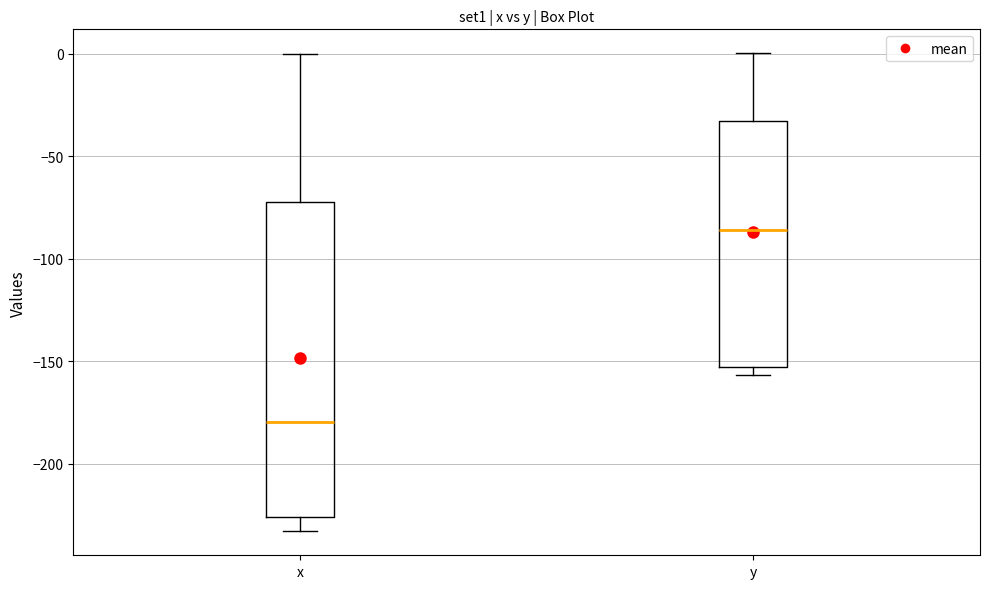

Where does the upper whisker of the box for y end on the y-axis? The values are not printed on the chart, so give them approximately, as read against the axis.

0